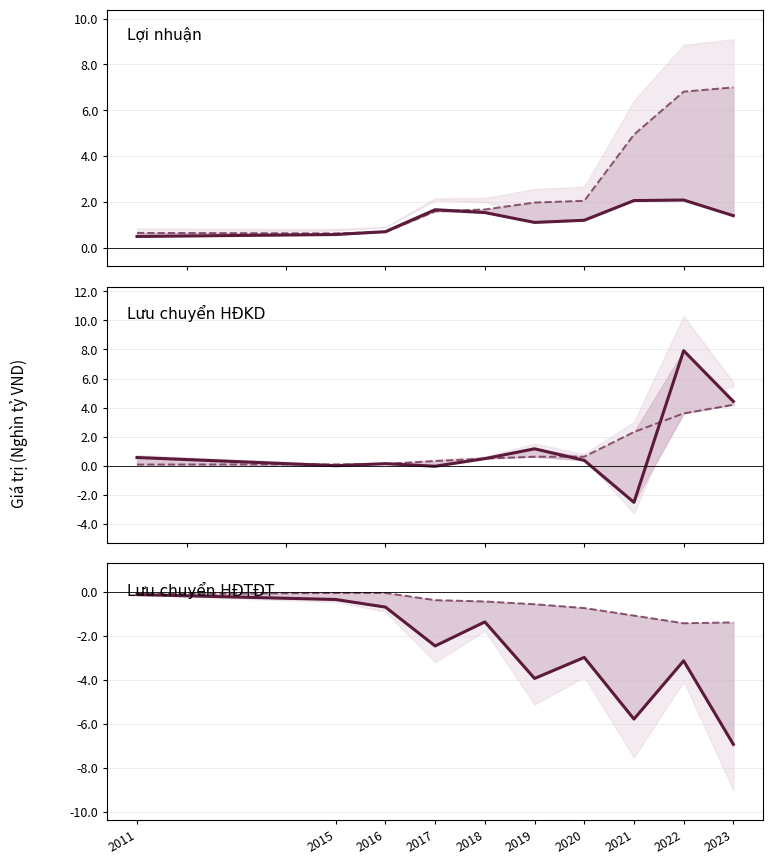

Which series changed the most between 2019 and 2020?

Luu chuyen tien thuan HDDTU